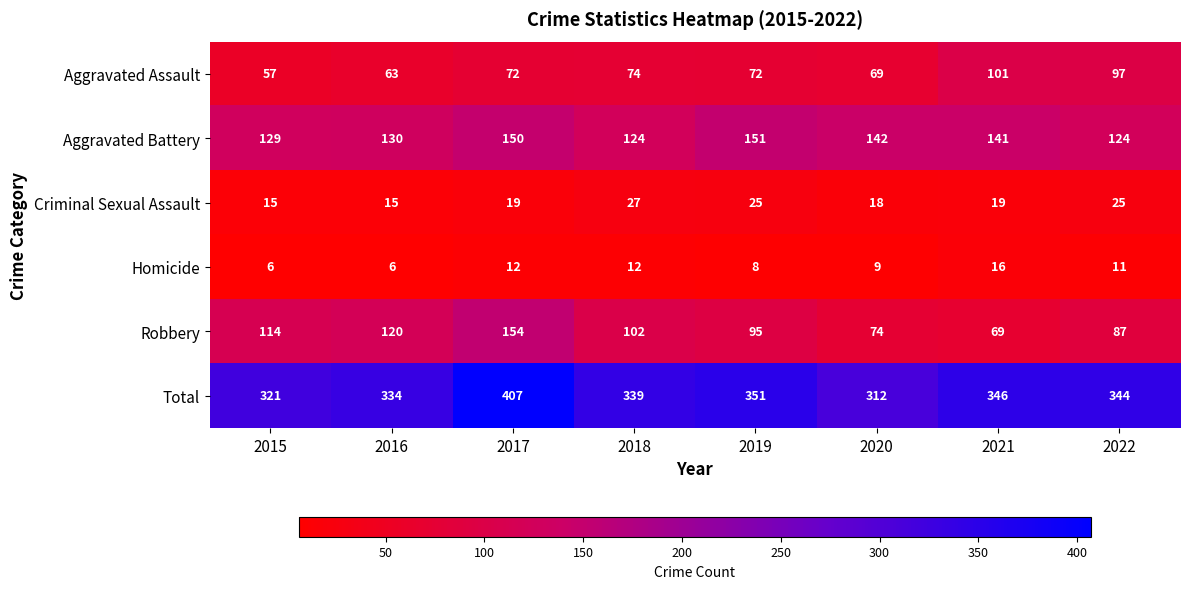

At which category is the sum across all series the highest?

2017